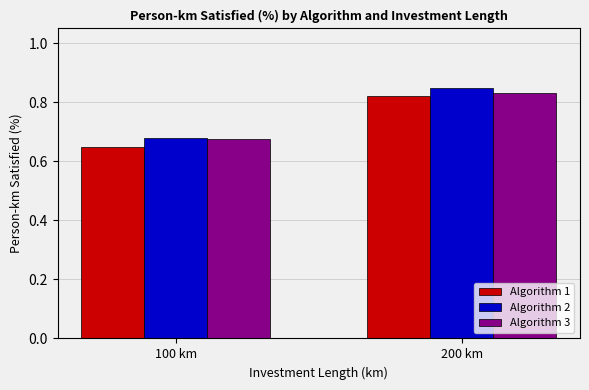

True or false: Algorithm 1 has a value of 0.2 at 100 km.

False